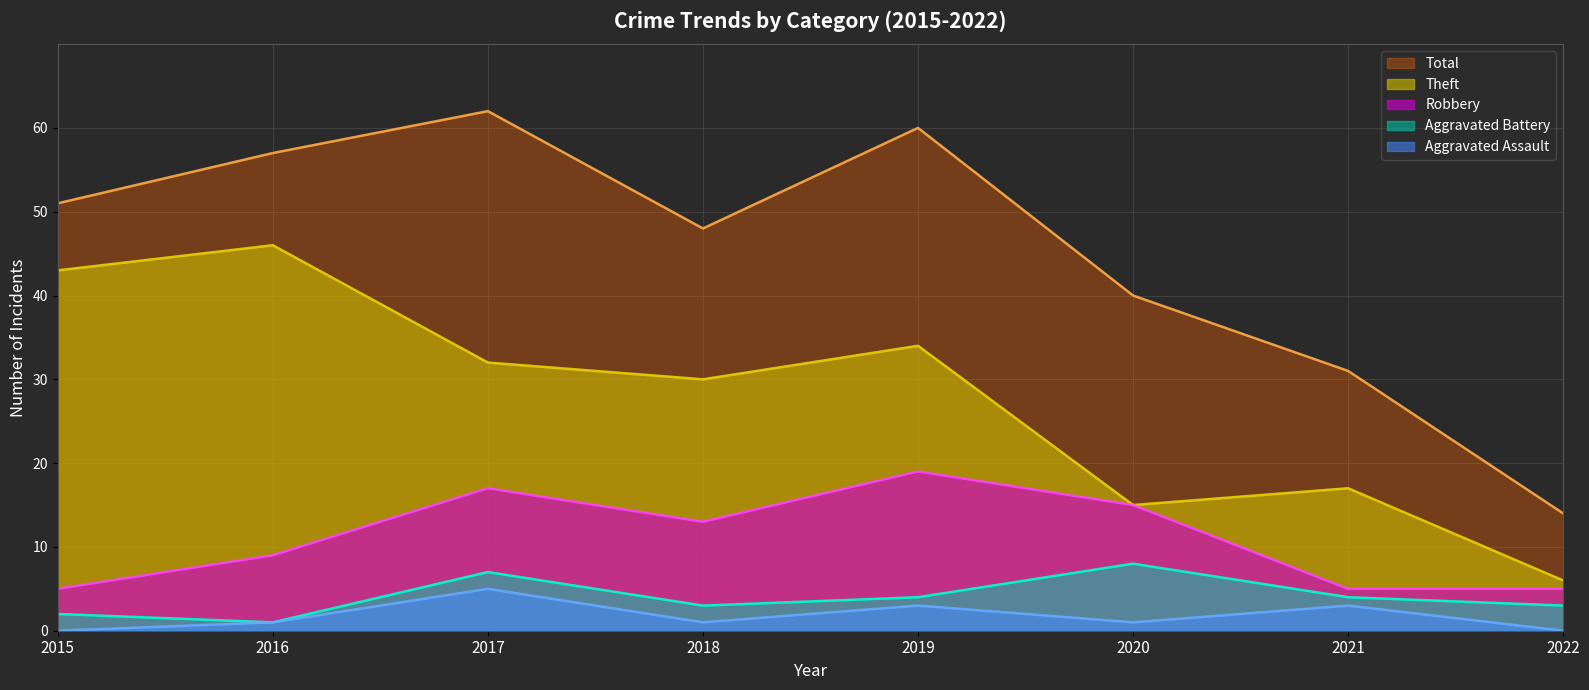

What is the maximum value for Robbery?

19